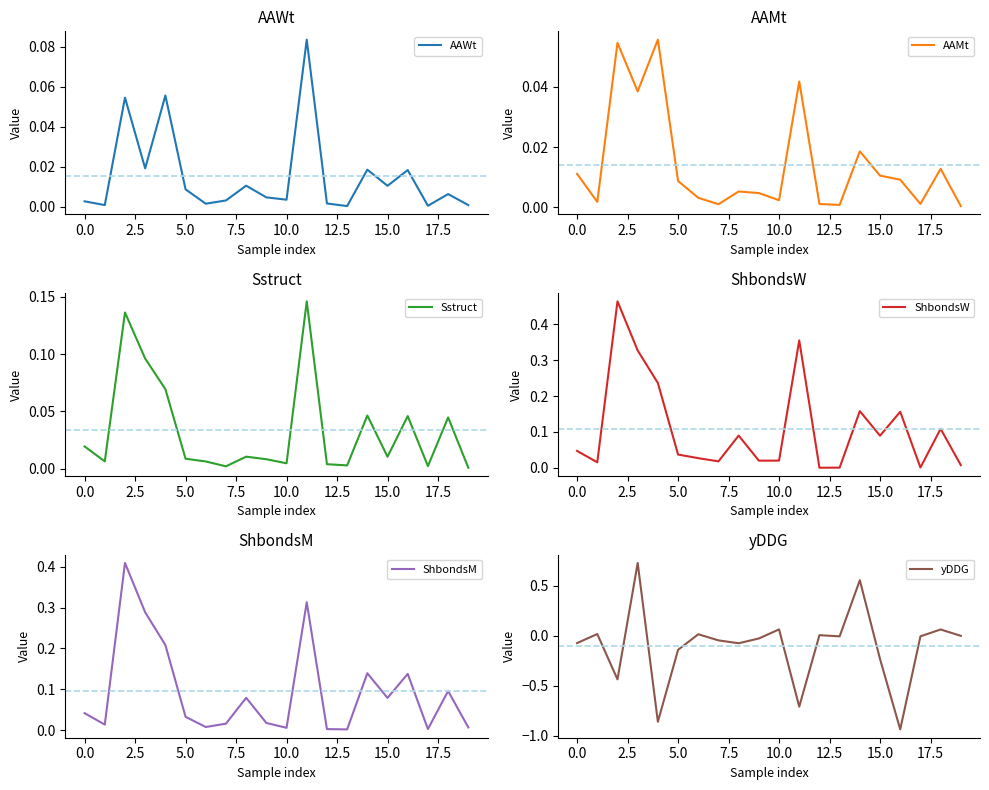

What is the label of the 5th point from the right?

15